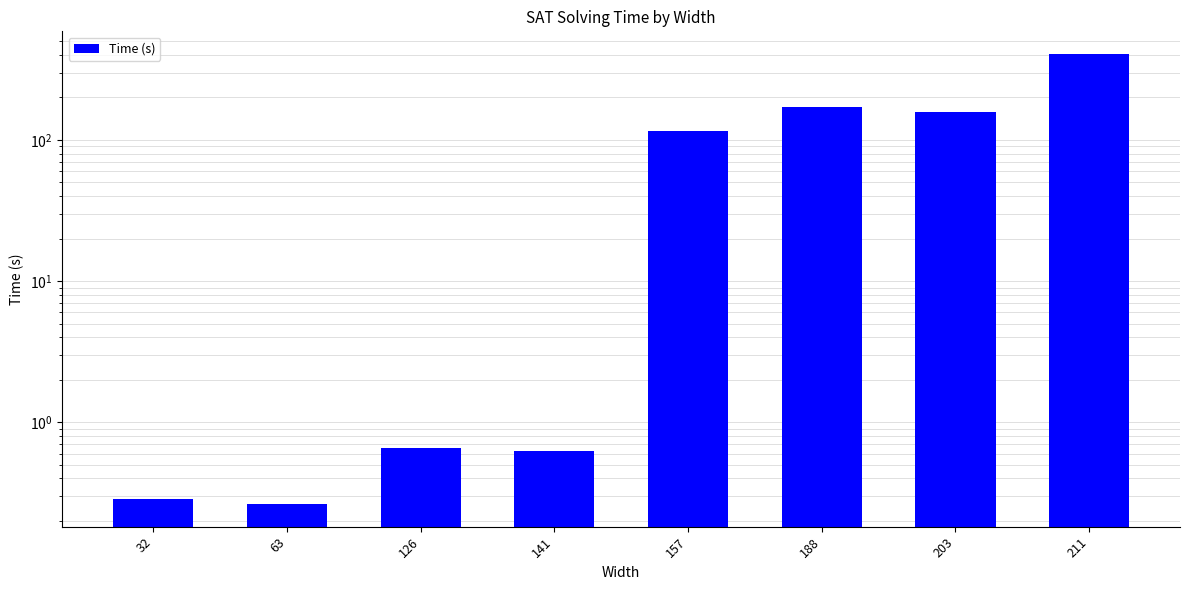

What is the greatest value displayed?

407.0